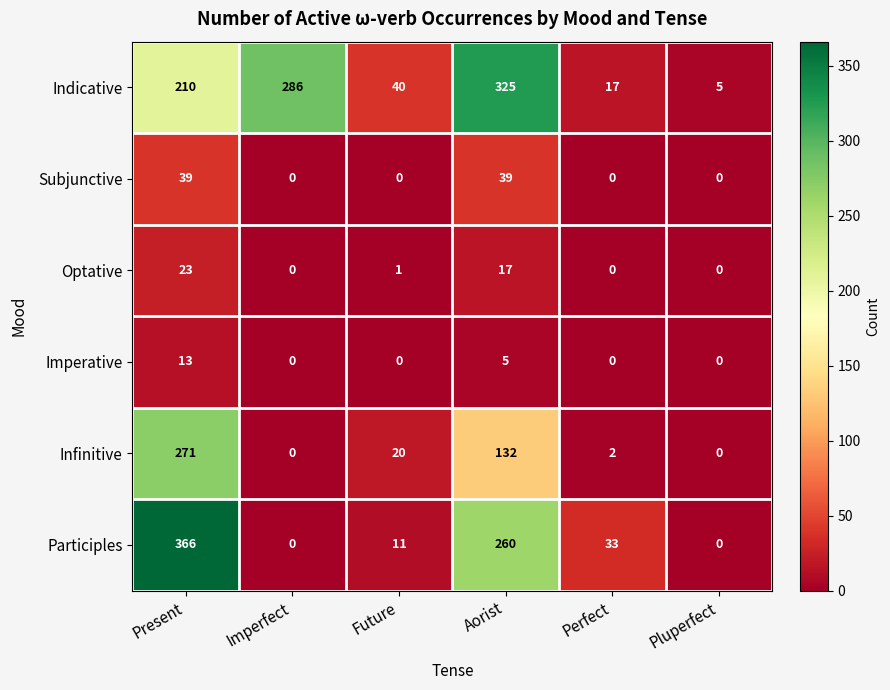

Rank the series by their maximum value, from highest to lowest.

Participles, Indicative, Infinitive, Subjunctive, Optative, Imperative